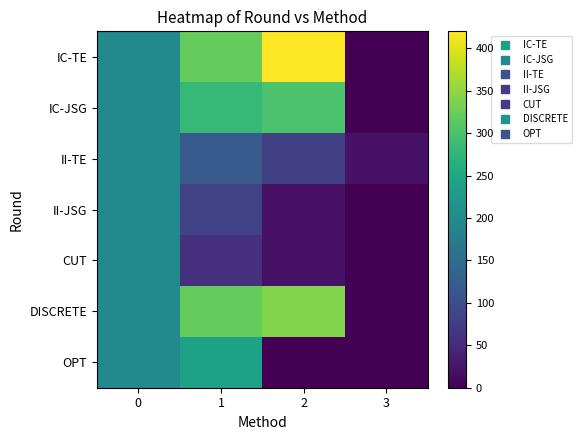

What is the difference between the highest and lowest values at 1?

261